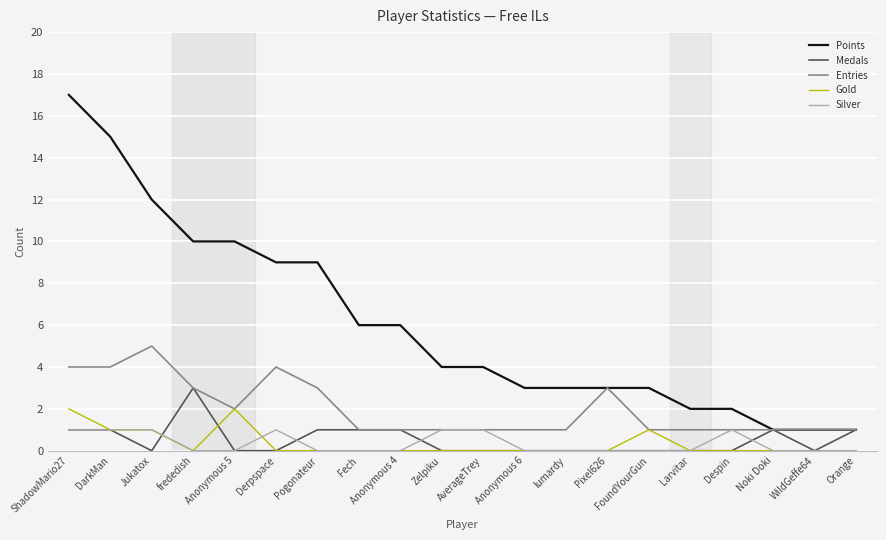

True or false: Points and Silver cross at least once.

False